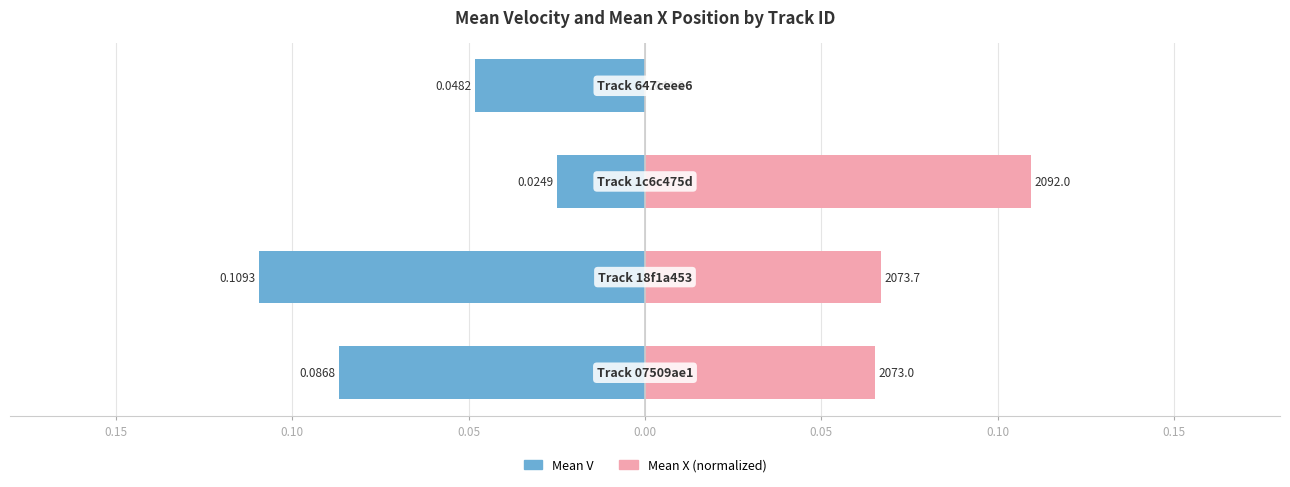

Reading left to right, list all the values displayed in this chart.

Mean V: -0.1	-0.1	-0.0	-0.0
Mean X (normalized): 0.1	0.1	0.1	0.0